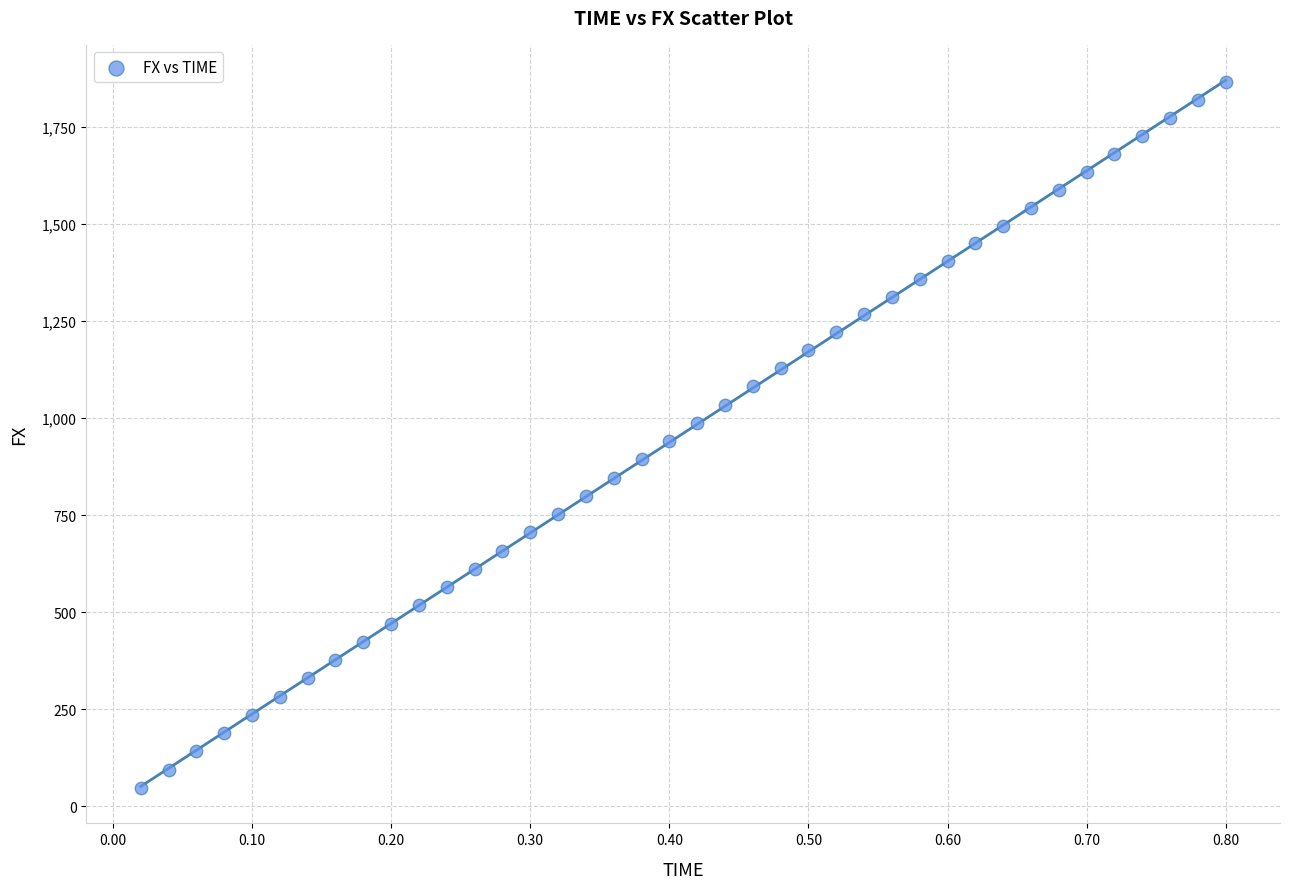

What is the range of Y values (max minus min)?

1818.0